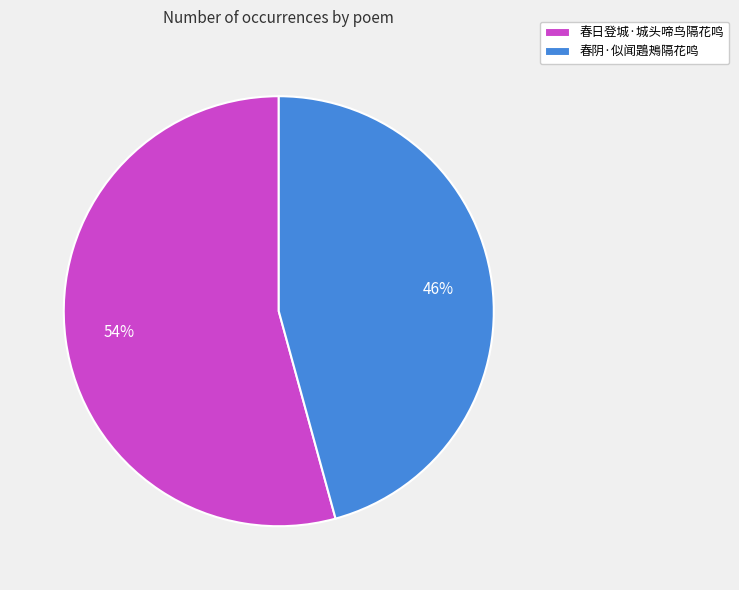

What percentage is the 春日登城·城头啼鸟隔花鸣 slice, to the nearest percent?

54%